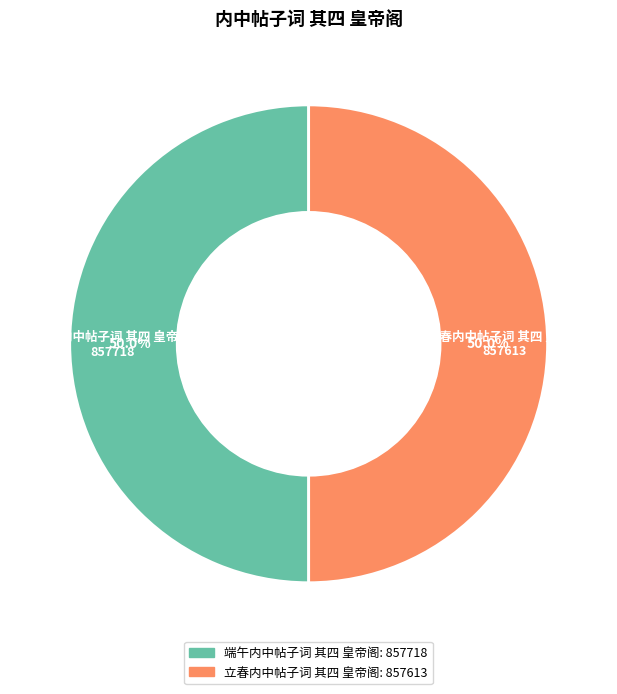

What percentage do 端午内中帖子词 其四 皇帝阁 and 立春内中帖子词 其四 皇帝阁 together represent?

100.0%